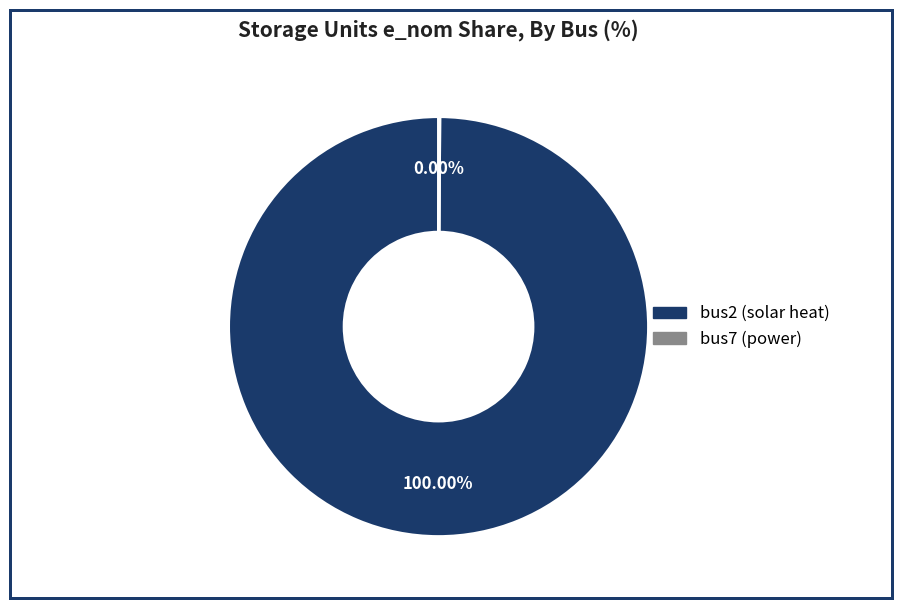

True or false: bus7 (power) accounts for 13% of the total.

False